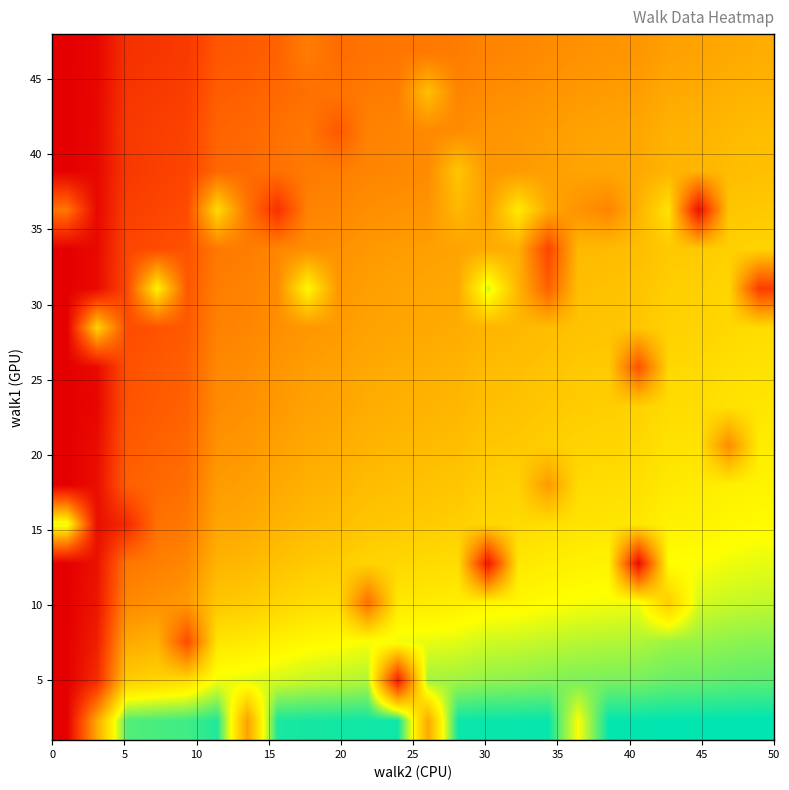

Reading left to right, what are all the values shown in this chart?

row_0: 0.0	25.0	45.0	45.5	45.8	47.4	24.0	47.7	47.9	48.0	48.1	48.2	25.0	48.3	48.5	48.5	48.6	37.0	48.7	48.7	48.9	48.9	49.0	49.0
row_1: 0.0	7.1	30.0	31.2	32.4	37.5	38.0	38.9	39.7	40.0	40.6	5.0	41.2	41.4	42.1	42.3	42.7	43.0	43.2	43.3	44.0	44.1	44.4	44.6
row_2: 0.0	5.0	25.0	26.3	12.0	33.3	33.9	35.0	35.9	36.4	37.1	37.5	37.8	38.2	39.0	39.3	39.8	40.2	40.4	40.6	41.5	41.7	42.1	42.4
row_3: 0.0	3.6	20.5	21.7	22.9	29.0	29.7	30.9	31.9	32.4	17.0	33.7	34.1	34.5	35.6	35.9	36.5	37.0	37.3	37.5	30.0	38.8	39.3	39.7
row_4: 0.0	2.9	18.0	19.2	20.4	26.5	27.1	28.4	29.5	30.0	31.0	31.4	31.8	32.2	4.0	33.7	34.3	34.9	35.2	2.0	36.7	36.9	37.5	37.9
row_5: 38.0	2.5	7.0	17.2	18.3	24.3	25.0	26.2	27.4	27.9	28.9	29.3	29.8	30.2	31.4	31.7	32.4	33.0	33.3	33.6	34.9	35.2	35.8	36.2
row_6: 0.0	2.3	15.0	16.1	17.2	23.1	23.7	25.0	26.1	26.7	27.7	28.1	28.6	29.0	30.2	30.6	23.0	31.9	32.2	32.5	33.8	34.1	34.8	35.2
row_7: 0.0	2.1	14.1	15.2	16.2	22.0	22.6	23.9	25.0	25.5	26.5	27.0	27.5	27.9	29.1	29.5	30.2	30.8	31.1	31.5	32.8	33.1	21.0	34.2
row_8: 0.0	1.0	13.2	14.3	15.3	20.9	21.6	22.8	24.0	24.5	25.5	26.0	26.4	26.9	28.1	28.4	29.2	29.8	30.2	30.5	31.9	32.1	32.9	33.3
row_9: 0.0	1.9	12.9	13.9	14.9	20.5	21.1	22.3	23.5	24.0	25.0	25.5	25.9	26.4	27.6	28.0	28.7	29.4	29.7	13.0	31.4	31.7	32.4	32.9
row_10: 0.0	31.0	12.2	13.2	14.1	19.6	20.2	21.4	22.5	23.1	24.1	24.5	25.0	25.4	26.7	27.0	27.8	28.5	28.8	29.1	30.6	30.8	31.6	32.1
row_11: 0.0	1.7	11.8	35.0	13.7	19.1	19.8	21.0	36.0	22.6	23.6	24.1	24.6	25.0	39.0	26.6	15.0	28.0	28.4	28.7	30.1	30.4	31.2	10.0
row_12: 0.0	1.6	11.2	12.2	13.1	18.4	19.0	20.2	21.3	21.8	22.8	23.3	23.7	24.2	25.4	25.8	11.0	27.2	27.5	27.9	29.3	29.6	30.4	30.9
row_13: 18.0	1.4	10.2	11.1	12.0	32.0	17.6	8.0	19.8	20.3	21.3	21.8	22.2	27.0	23.9	34.0	25.0	22.0	20.0	26.4	33.0	3.0	28.9	29.4
row_14: 0.0	1.2	9.0	10.2	11.0	15.8	16.4	17.5	18.5	19.0	20.0	20.5	20.9	29.0	22.5	22.9	23.6	24.3	24.7	25.0	26.5	26.8	27.6	28.1
row_15: 0.0	1.2	9.2	10.0	10.8	15.5	16.1	17.2	18.3	14.0	19.7	20.1	20.6	21.0	22.2	22.6	23.3	24.0	24.4	24.7	26.2	26.5	27.3	27.8
row_16: 0.0	1.1	8.5	9.3	10.0	14.5	15.1	16.2	17.2	17.6	18.6	19.0	28.0	19.9	21.1	21.4	22.2	22.8	23.2	23.5	25.0	25.3	26.1	26.6
row_17: 0.0	1.0	7.9	8.6	9.3	13.6	14.2	15.2	19.0	16.7	17.6	18.0	18.4	18.8	20.0	20.4	21.1	21.8	22.1	22.4	23.9	24.2	25.0	25.5